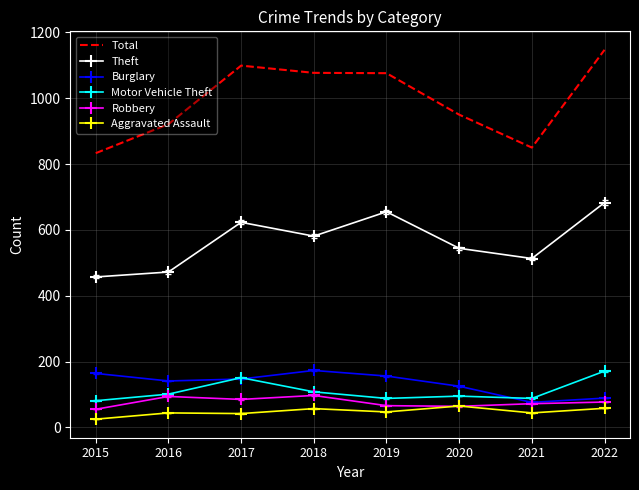

True or false: Total has a value of 1147 at 2022.

True